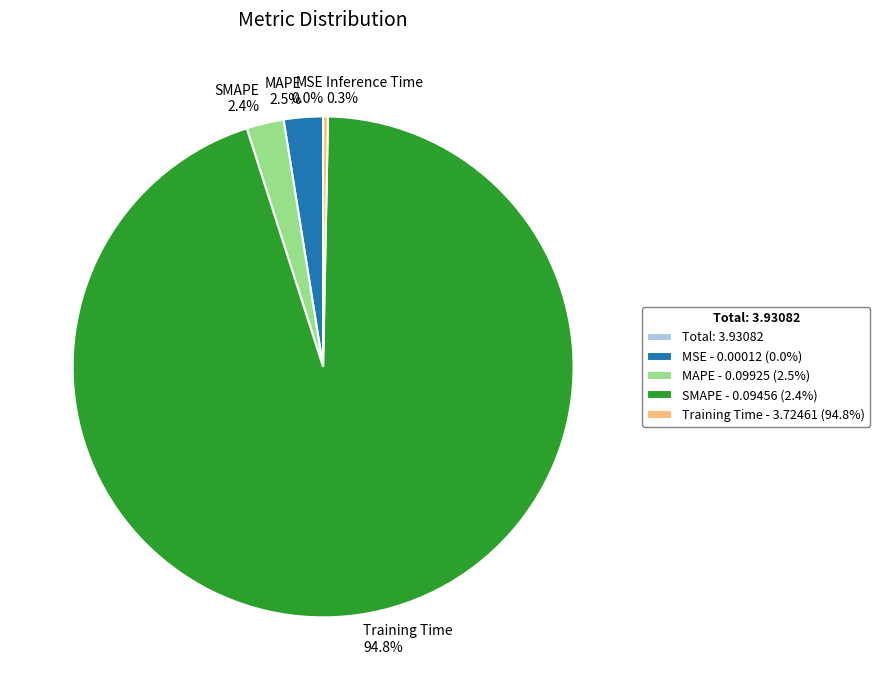

What is the majority slice?

Training Time